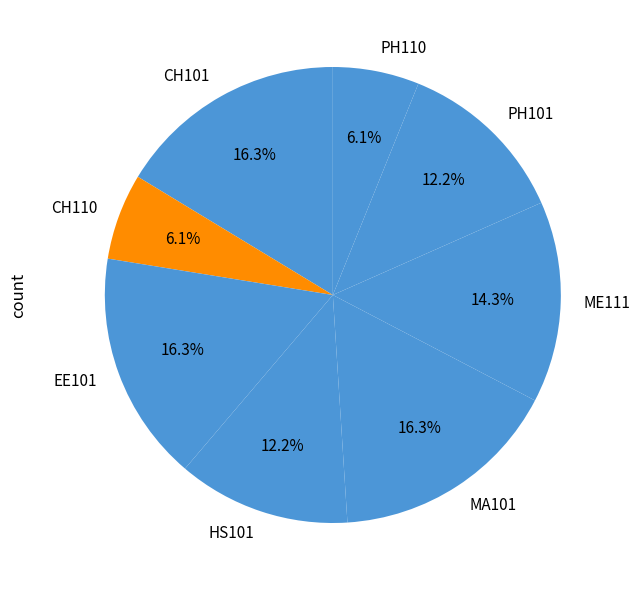

Is CH110 the majority of the pie?

No